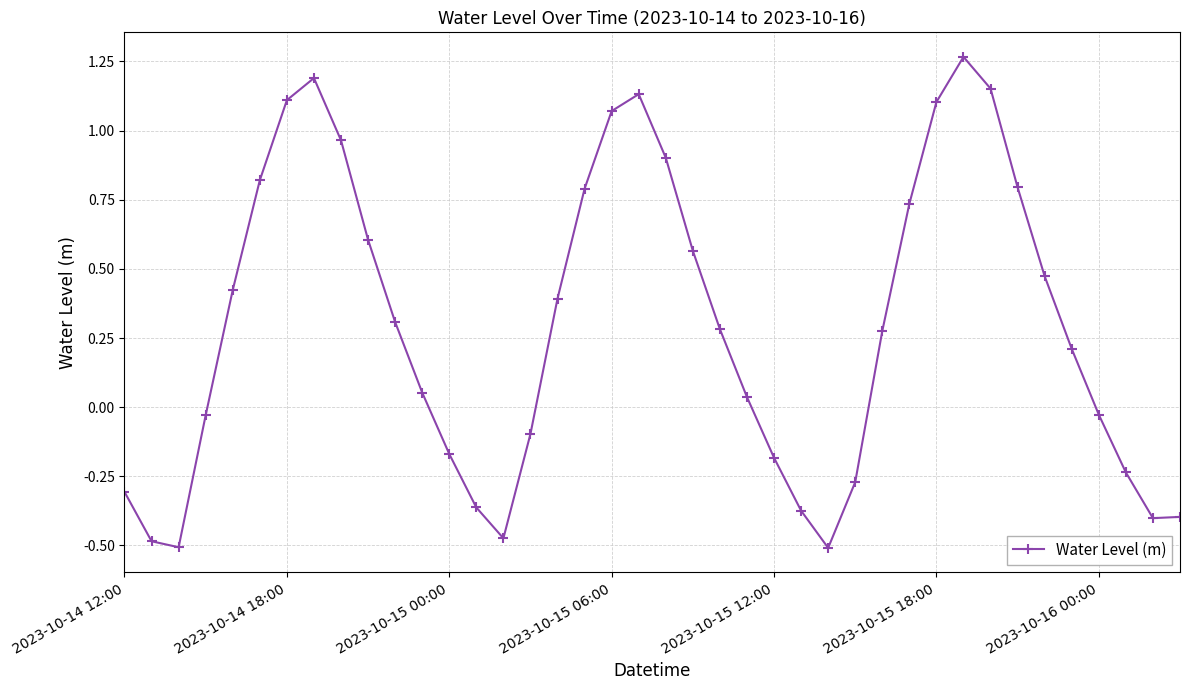

True or false: there are more than 2 points higher than both neighbors.

True